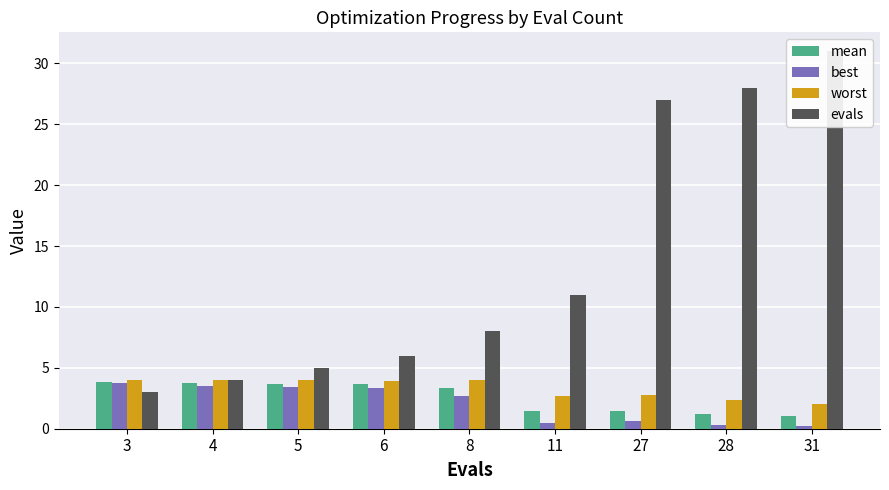

What is the maximum value shown in the chart?

31.0